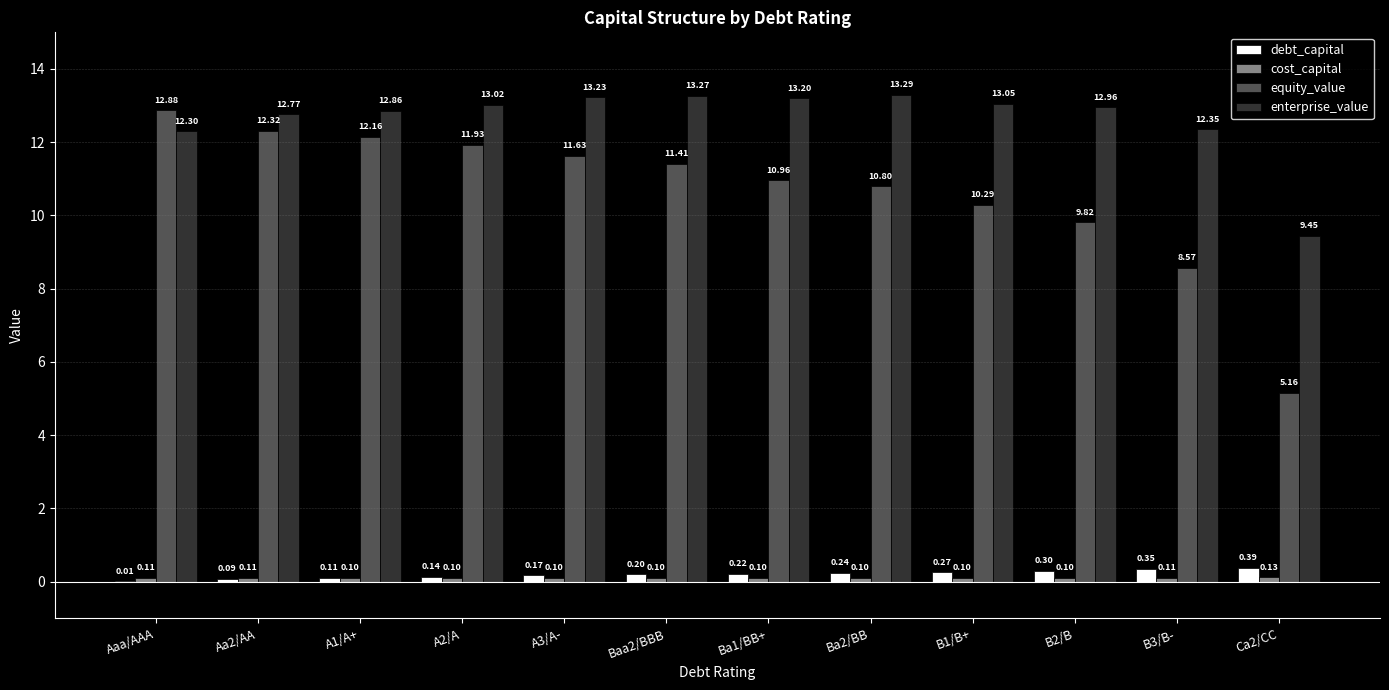

Which series has the largest total across all categories?

enterprise_value